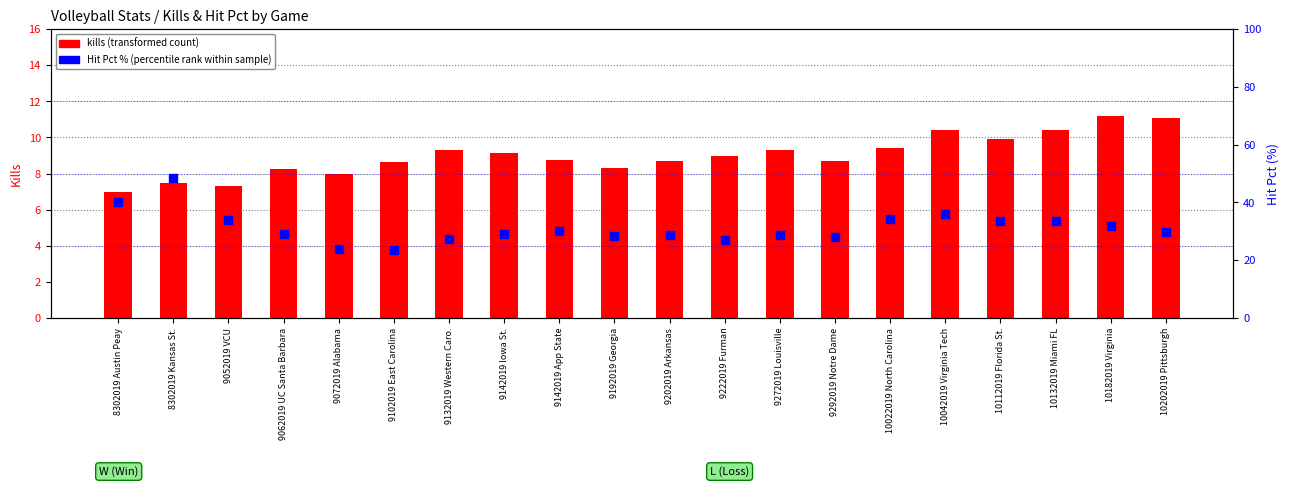

Which series has the widest spread of Y values?

Hit Pct % (percentile rank within sample)